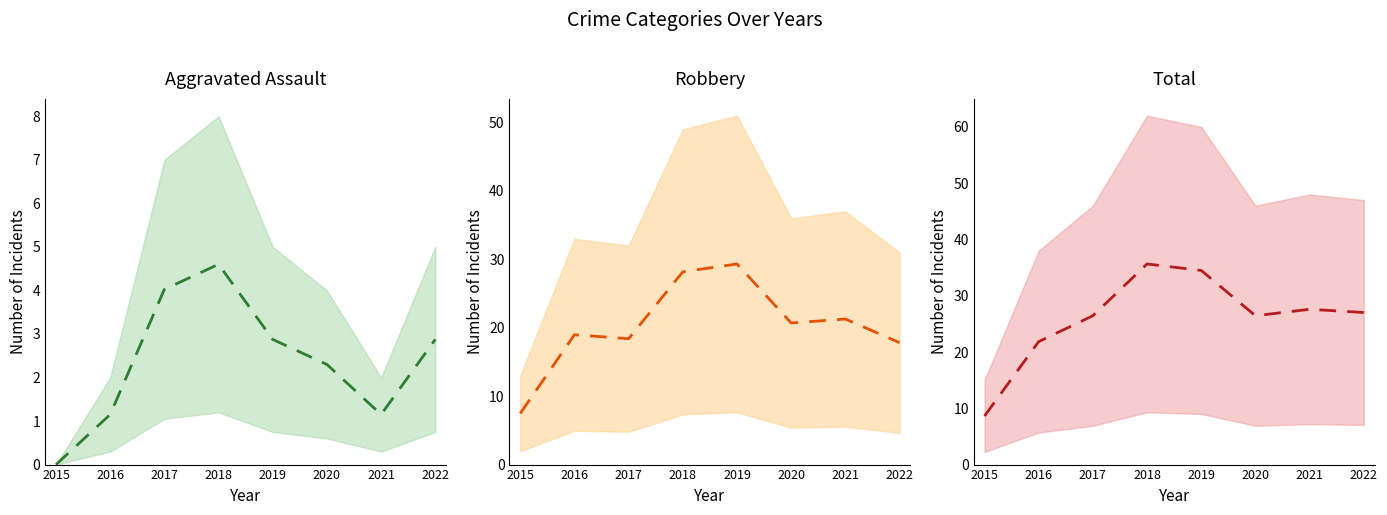

Which series has the largest total across all categories?

Total (mid)